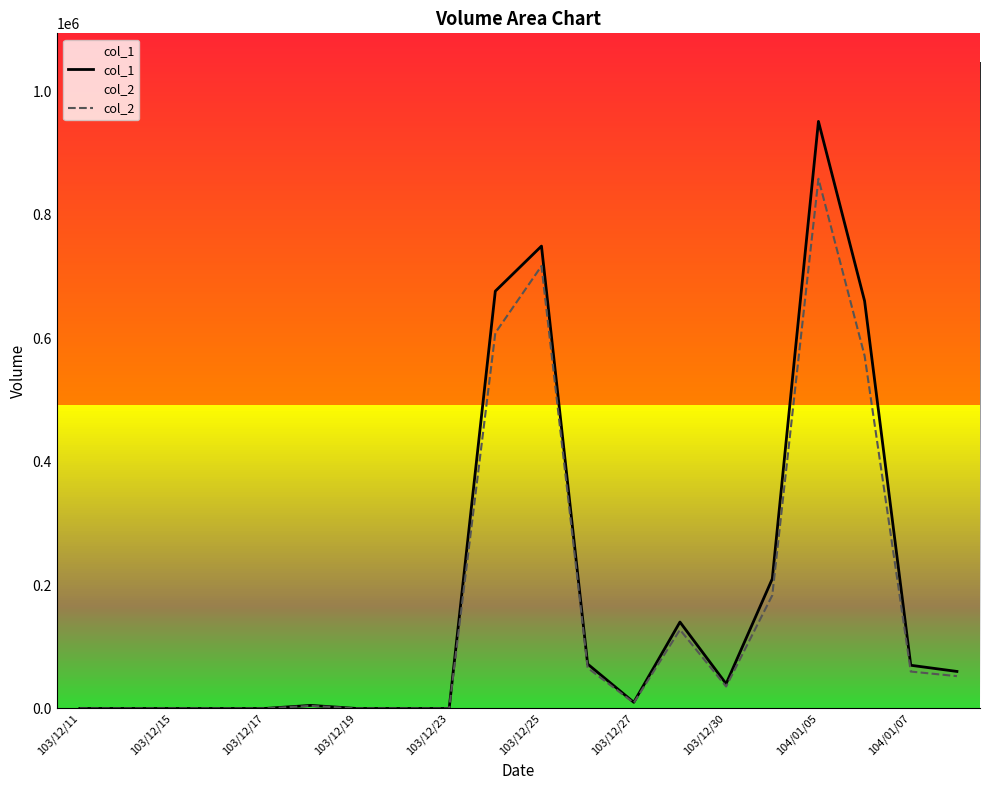

At which label does col_1 reach its peak?

104/01/05